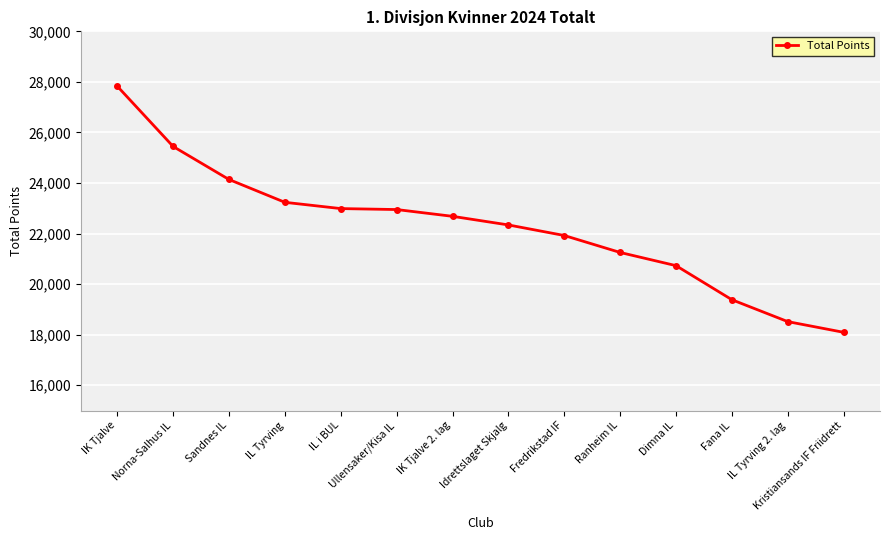

What is the value of the 4th point from the left?

23236